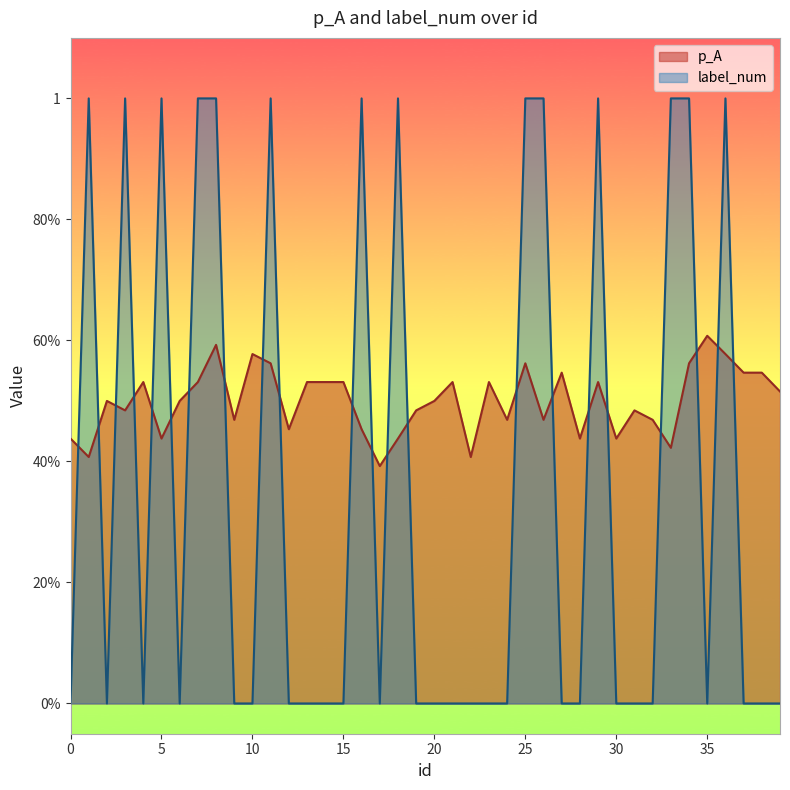

What is the approximate value of p_A at 5?

0.4